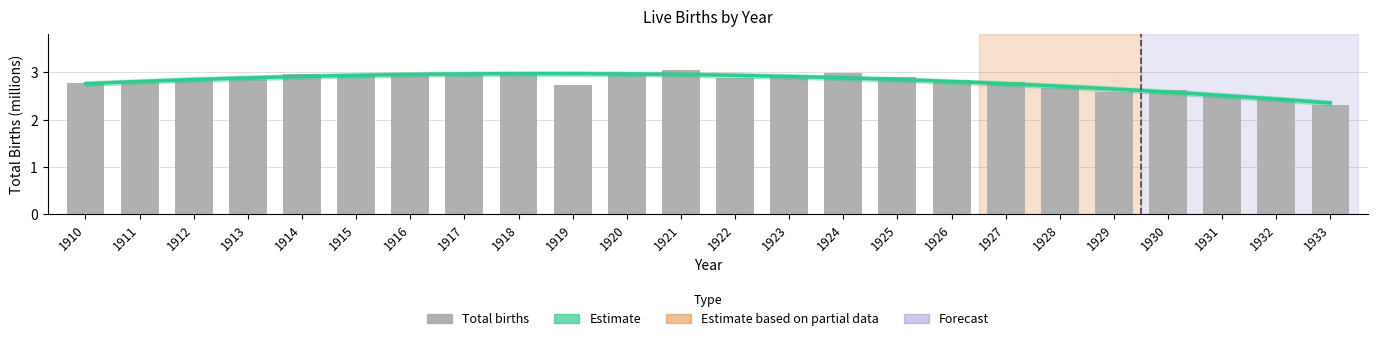

The chart shows a value of 1.3 at 1928. True or false?

False